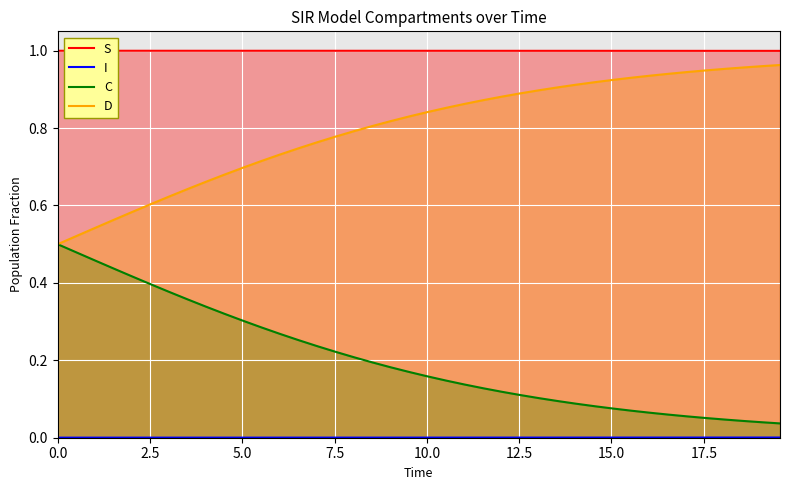

True or false: S has more than 0 points higher than both neighbors.

False